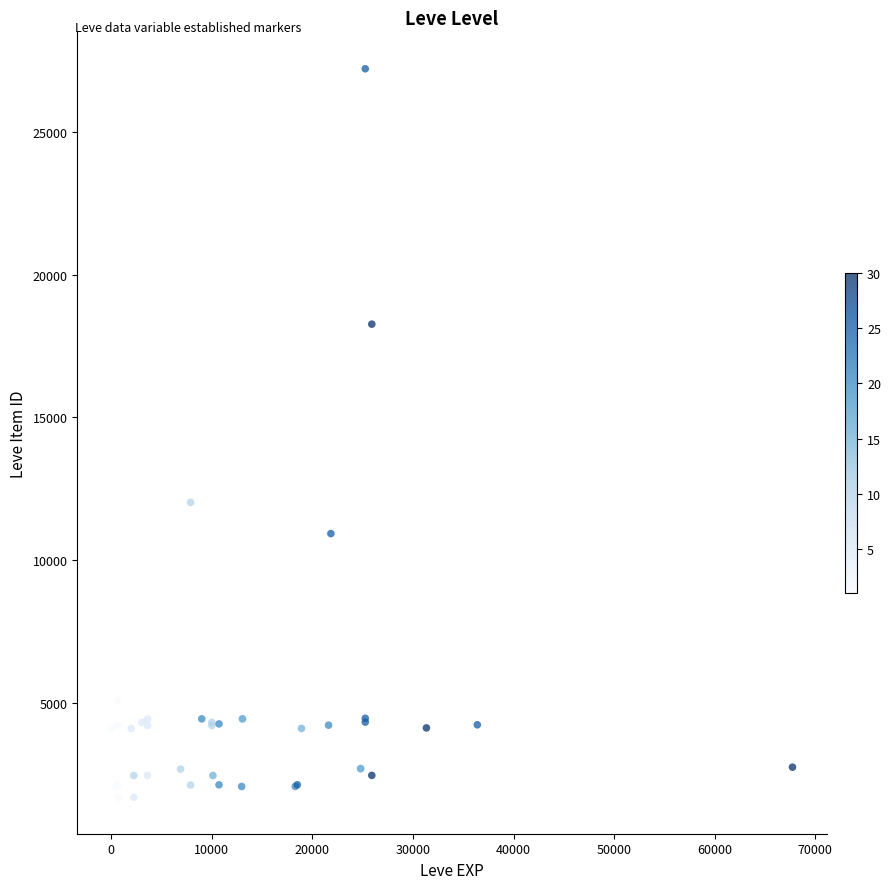

What Y value in the scatter plot is closest to 14448?

12018